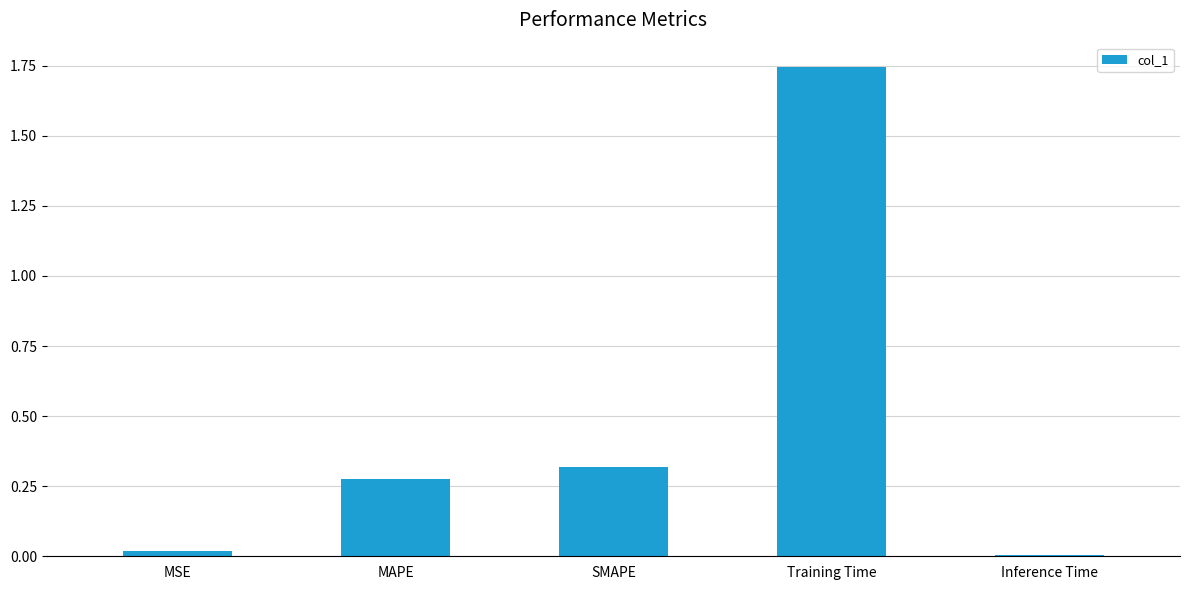

Which has a higher value, Training Time or MAPE?

Training Time